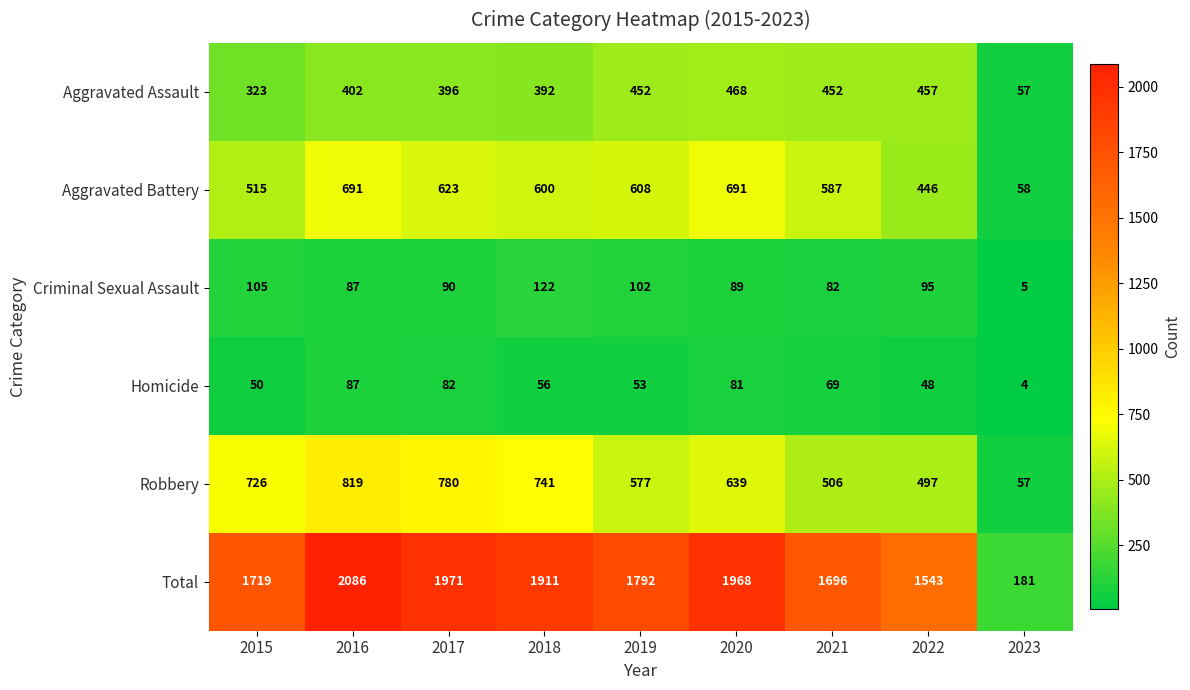

List the series in order of their peak value, highest first.

Total, Robbery, Aggravated Battery, Aggravated Assault, Criminal Sexual Assault, Homicide